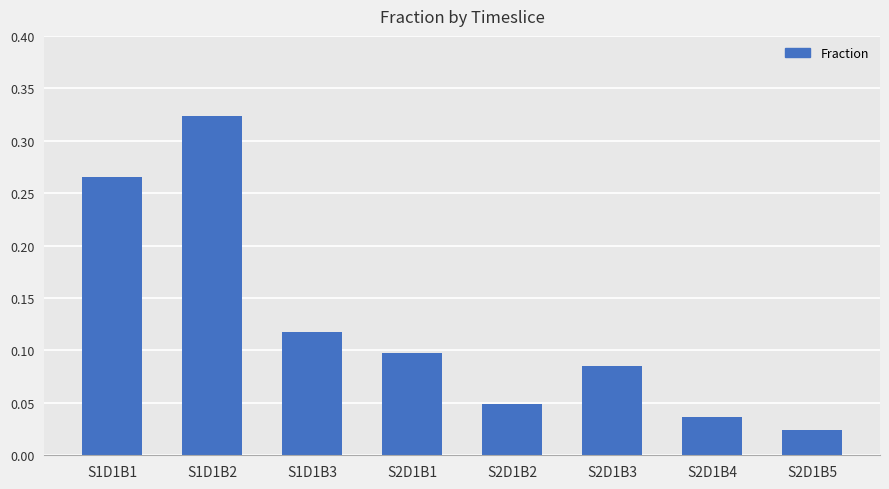

Does the chart contain any negative values?

No